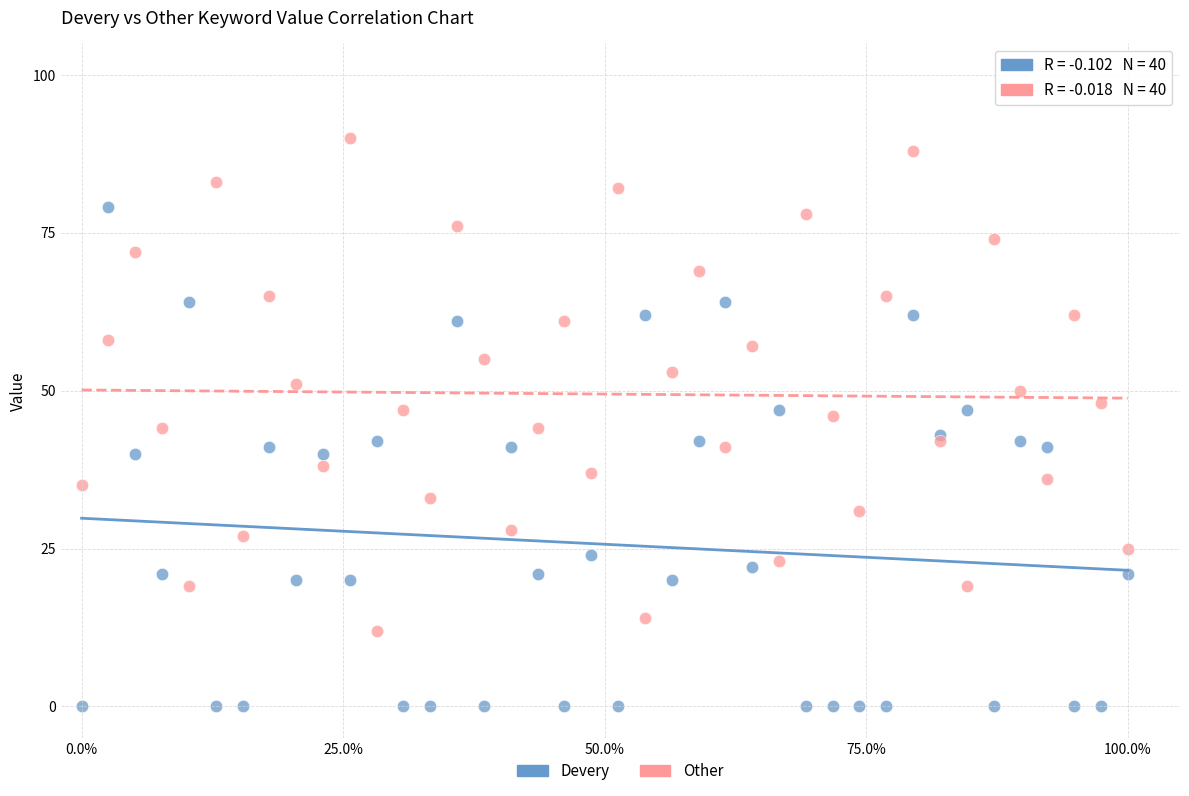

Which series reaches the minimum Y coordinate?

Devery